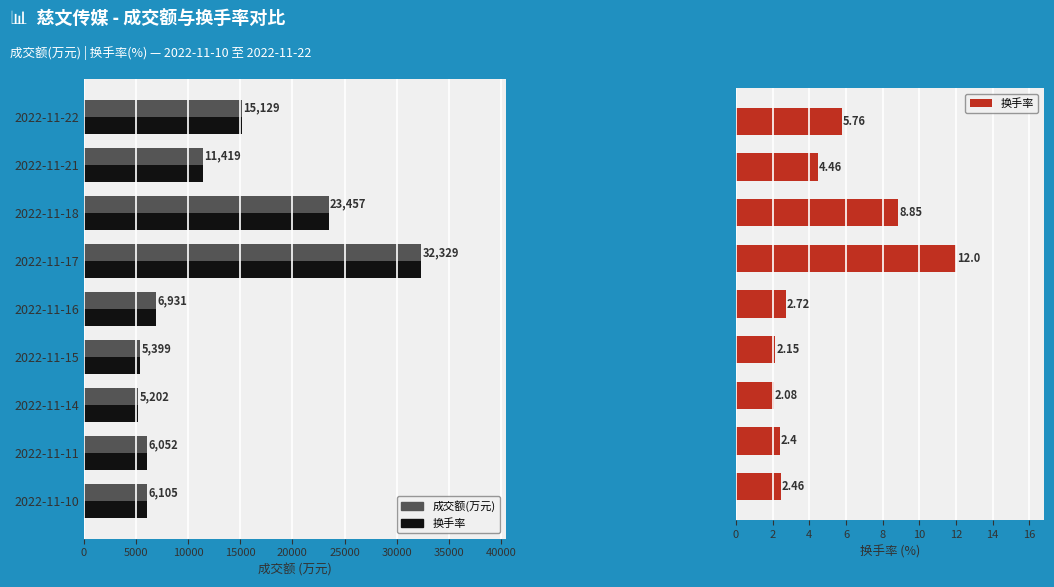

Which series has the largest range (max minus min)?

成交额(万元)